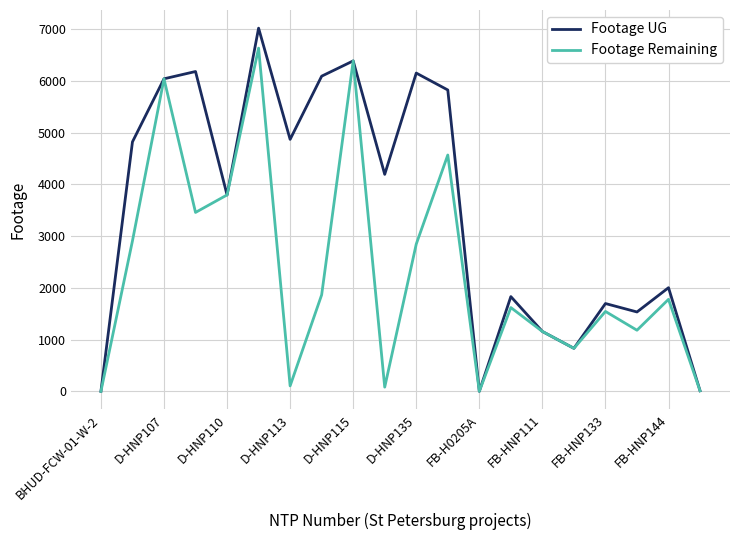

Which series has the largest total across all categories?

Footage UG